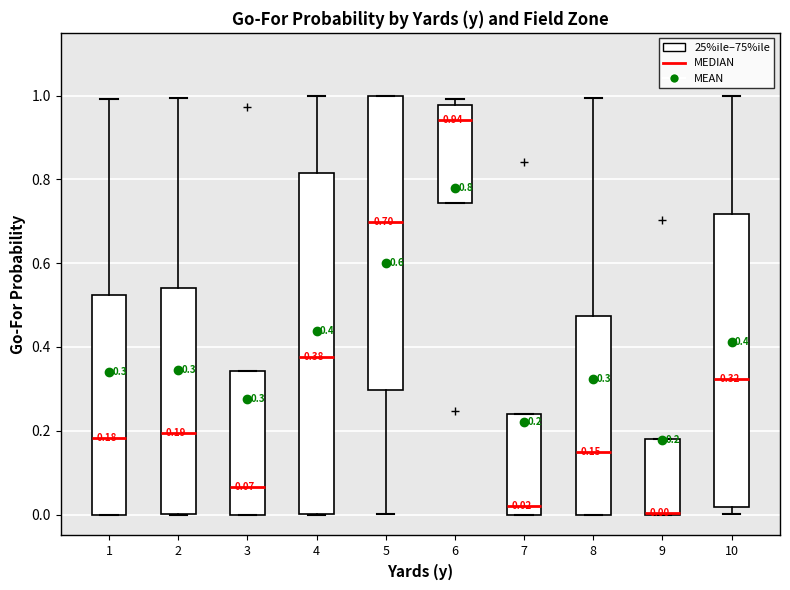

Comparing the boxes themselves (not the whiskers), which one is the tallest?

4